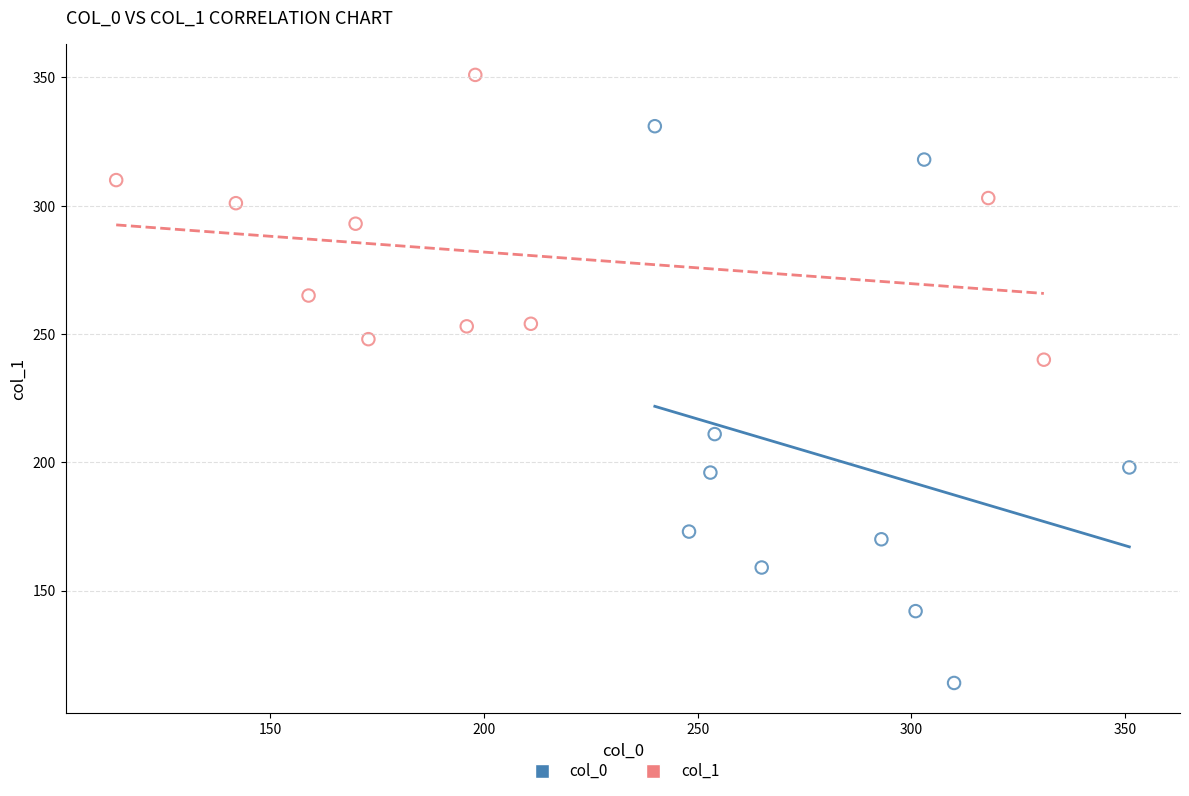

Which series contains the highest Y value?

col_1